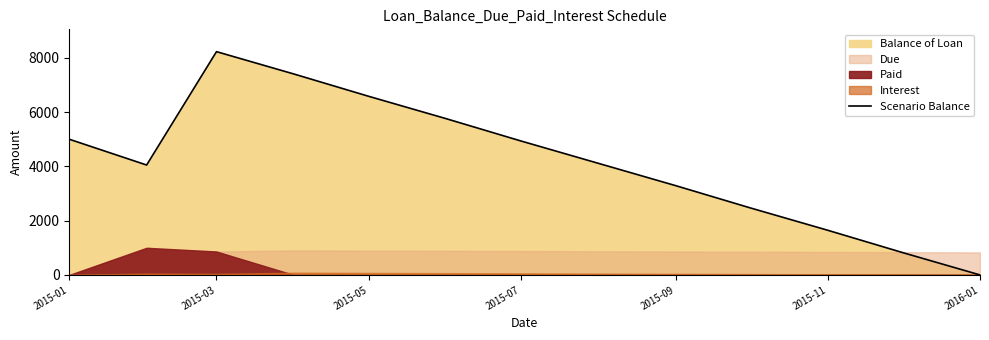

What is the difference between the maximum and minimum values?

8227.3